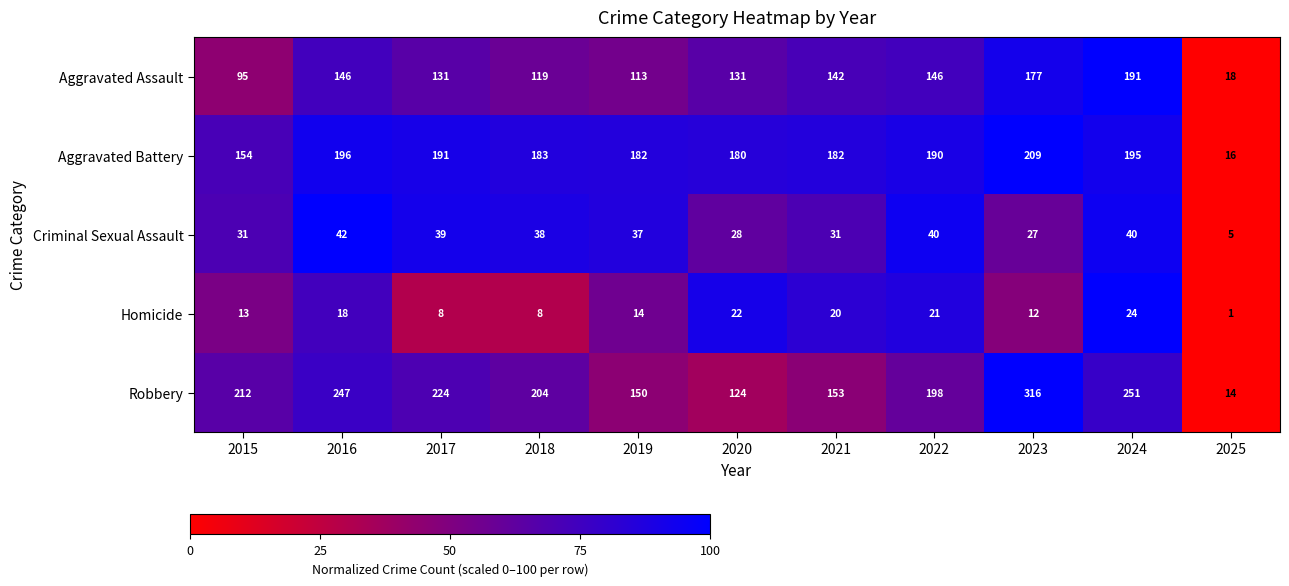

What is the approximate value of Aggravated Assault at 2016?

146